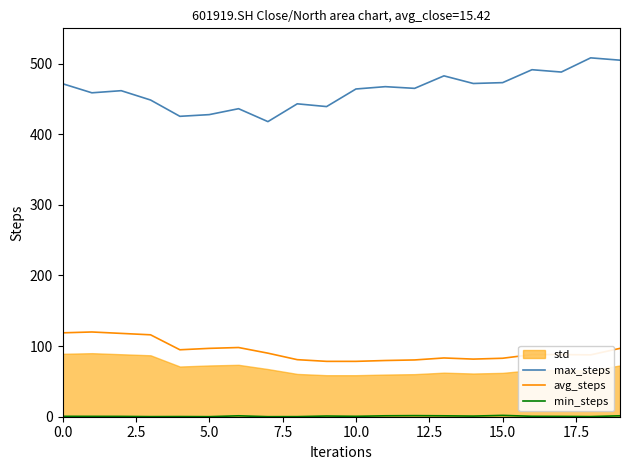

What is the value of the avg_steps point at the 4th from the left?

116.0